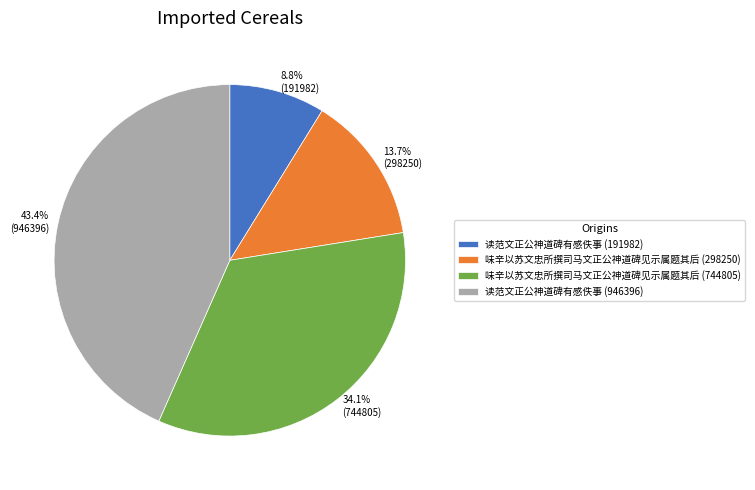

Does any single category account for the majority?

No